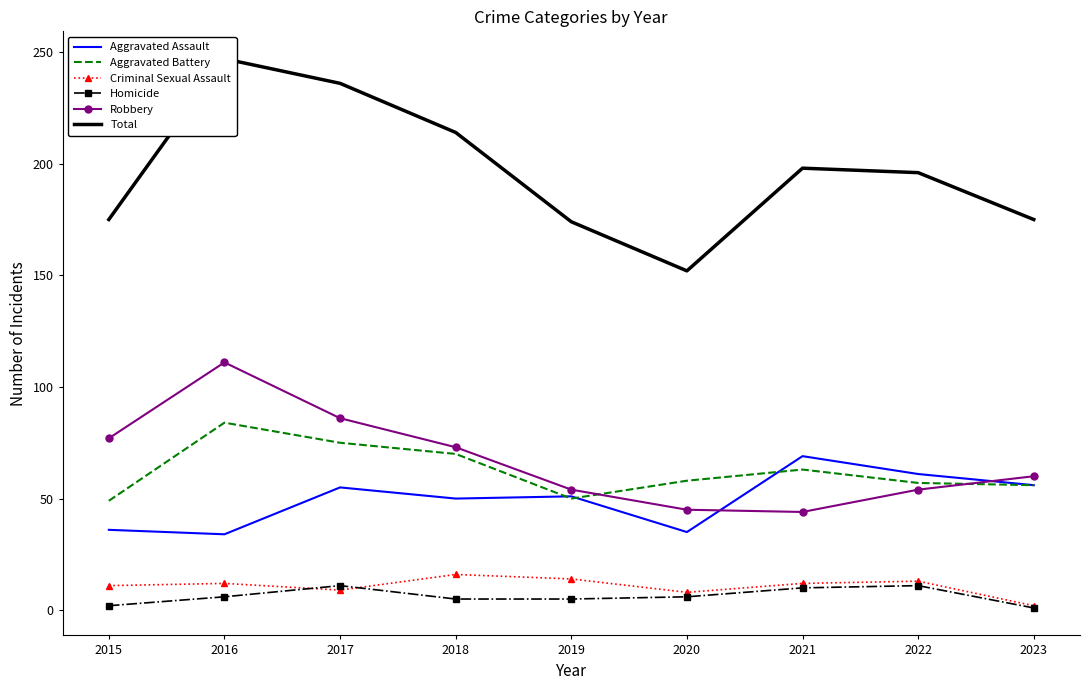

List the series in order of their peak value, lowest first.

Homicide, Criminal Sexual Assault, Aggravated Assault, Aggravated Battery, Robbery, Total